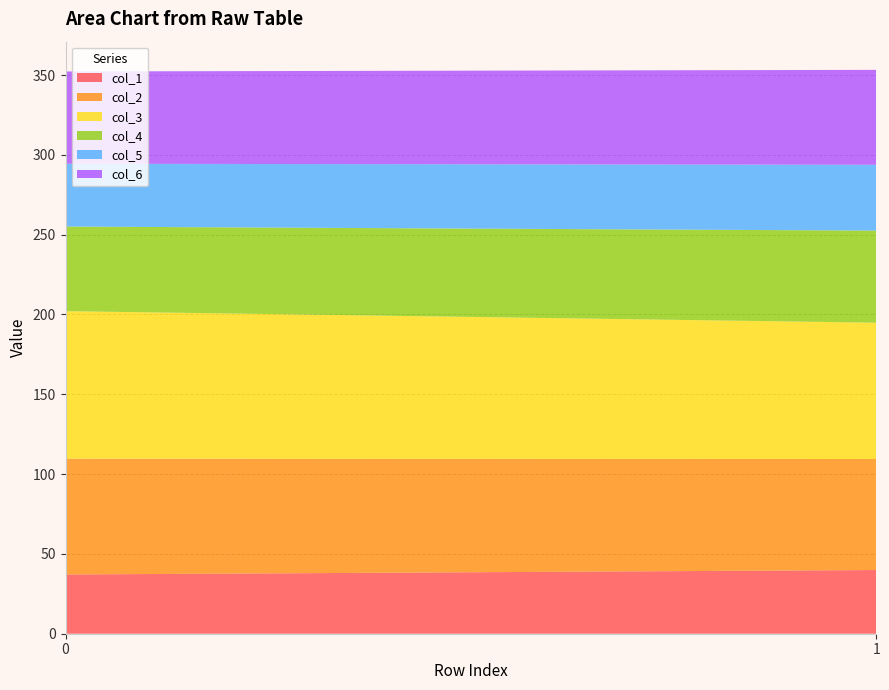

Reading right to left, list all the values displayed in this chart.

col_1: 39.9	37.1
col_2: 69.5	72.6
col_3: 85.4	92.4
col_4: 57.7	53.0
col_5: 41.2	39.3
col_6: 59.5	57.8